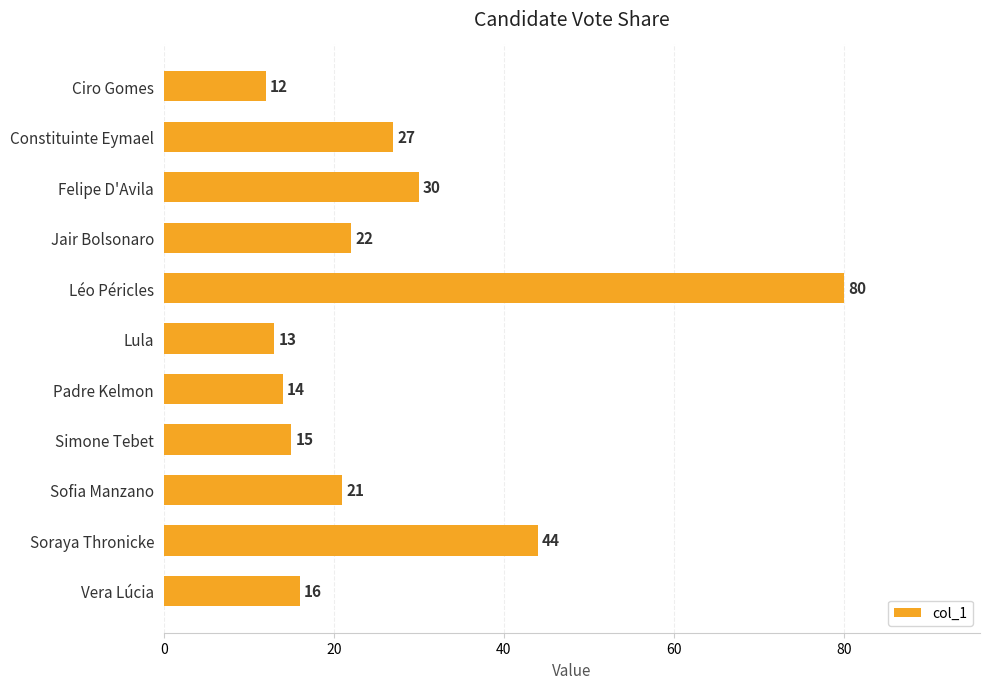

What is the average value?

27